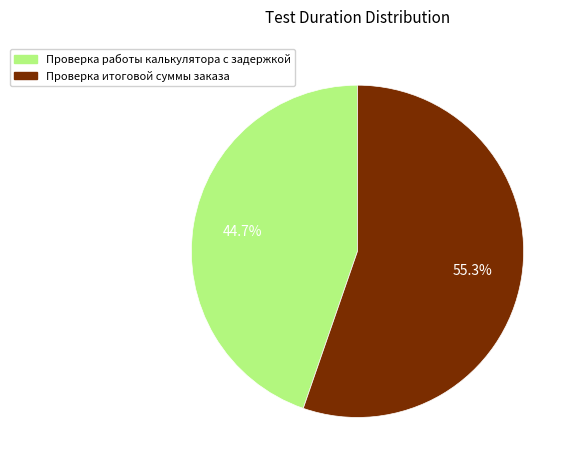

To the nearest percent, what percentage of the pie is Проверка итоговой суммы заказа?

55%